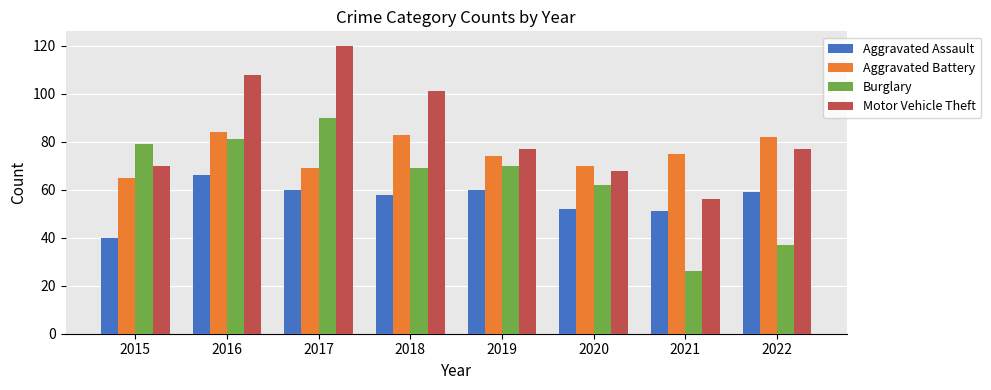

What is the spread (max minus min) of values at 2019?

17